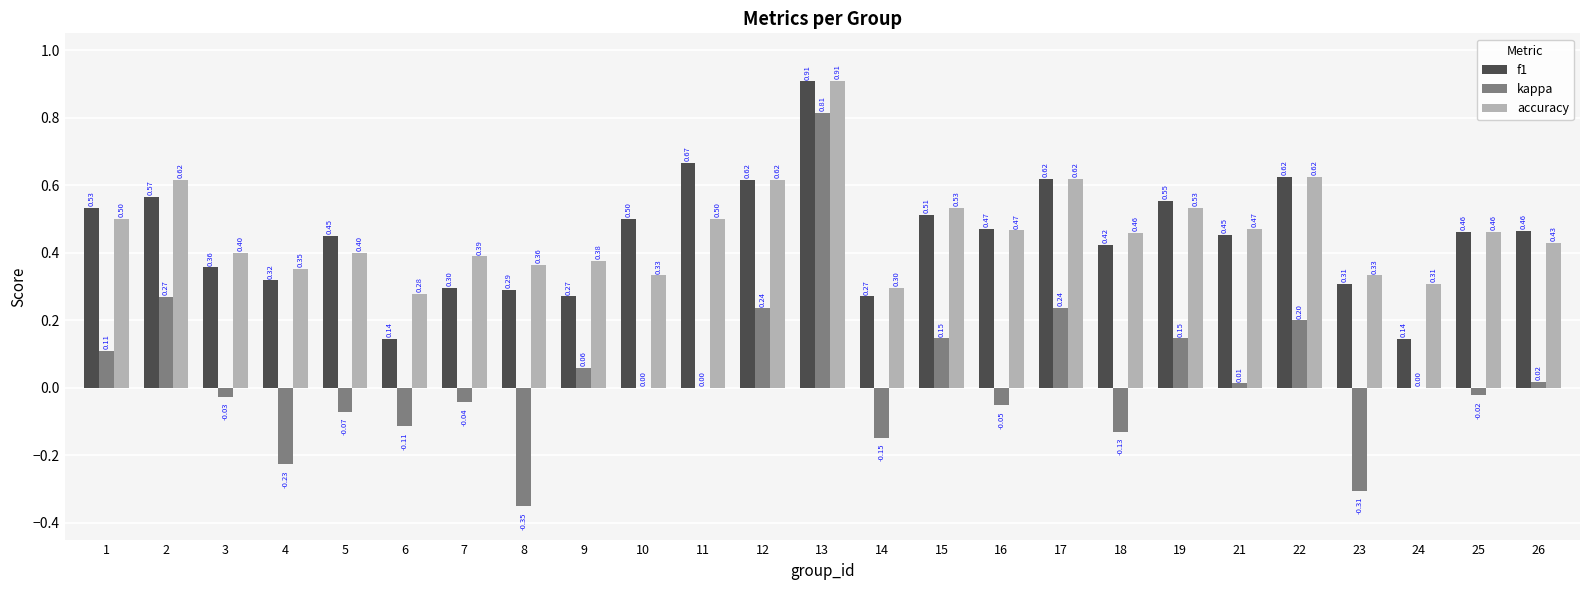

What is the sum of the kappa values at 15 and 22?

0.3